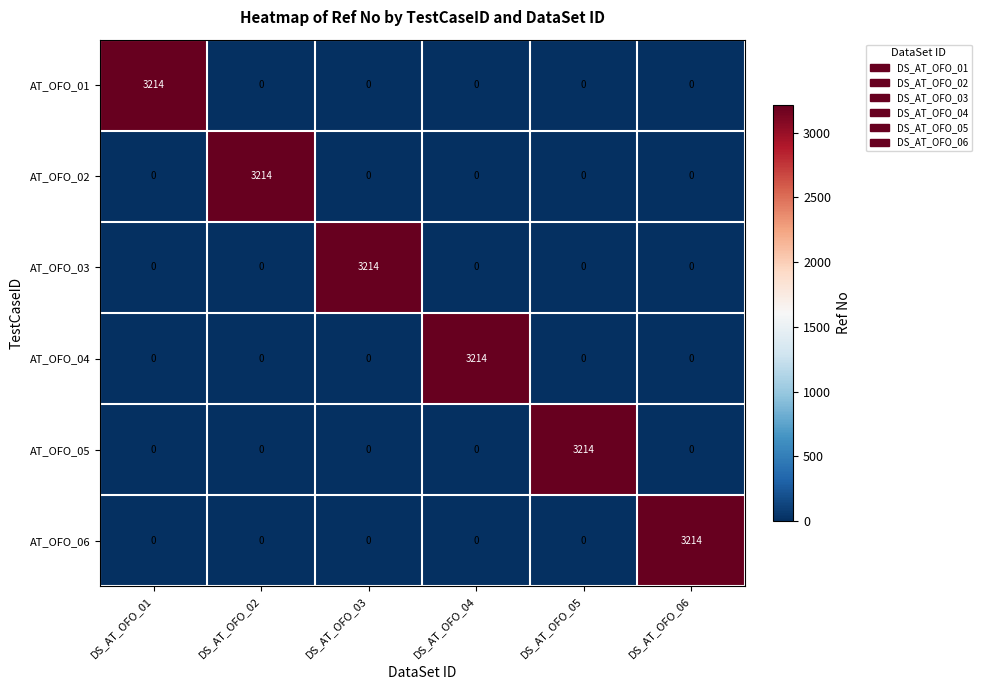

The value of AT_OFO_06 at DS_AT_OFO_06 is 3214. True or false?

True